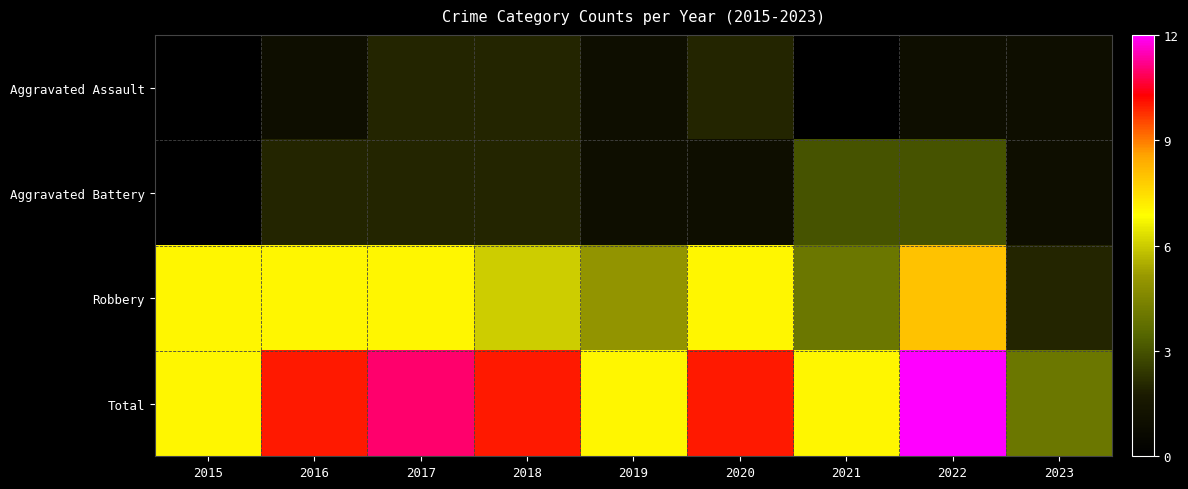

Which series has the widest spread of values?

Total